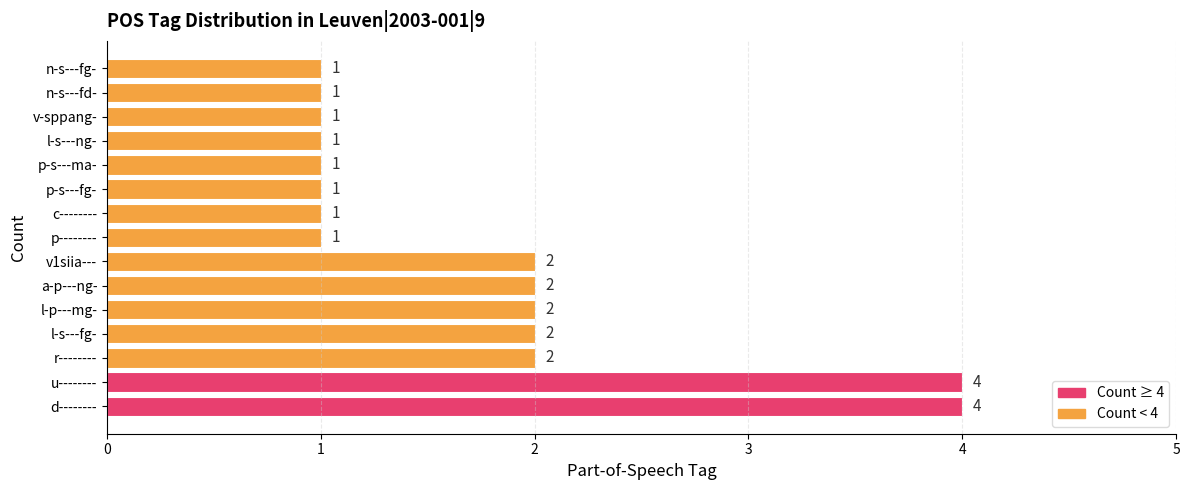

How many values are between 1 and 2?

13